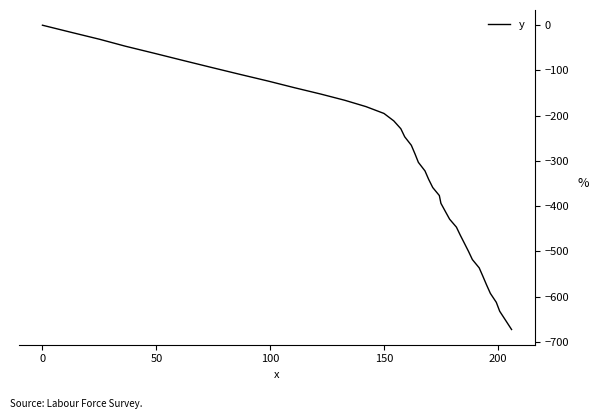

What is the smallest value displayed?

-672.5